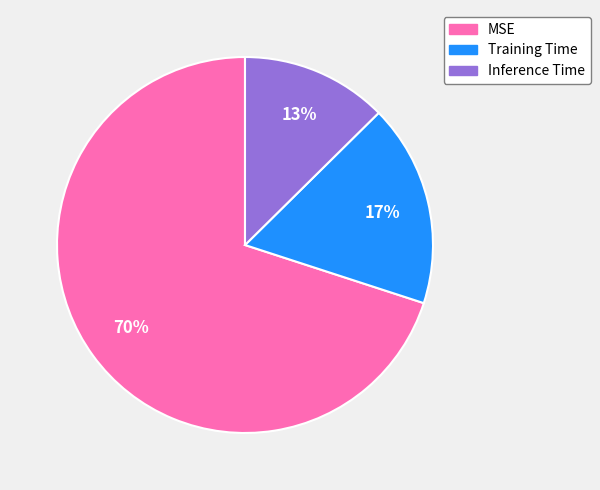

Do MSE and Inference Time together represent more than half of the pie?

Yes